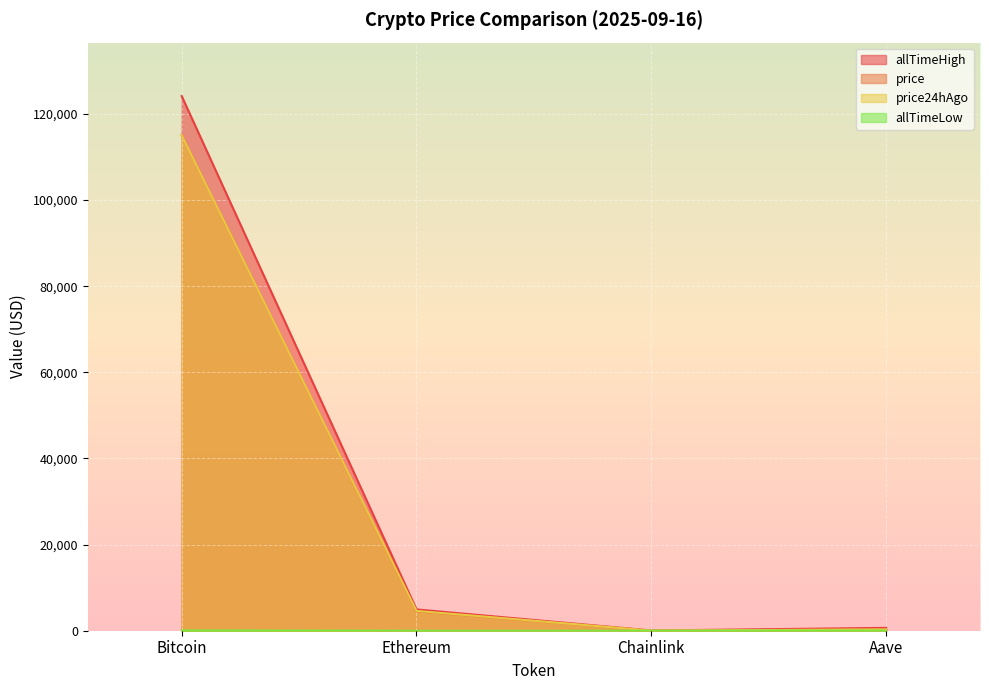

What is the label of the 3rd point from the left?

Chainlink